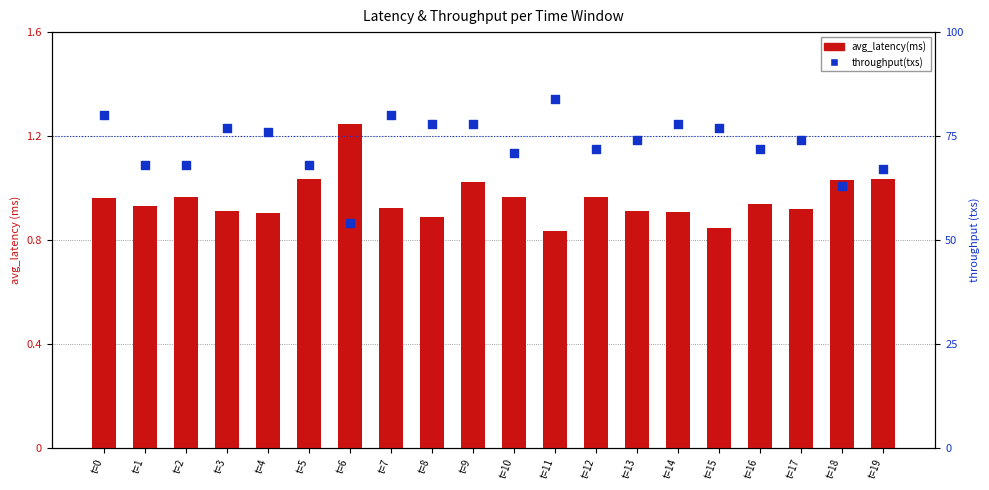

At how many categories does at least one series exceed 13?

20